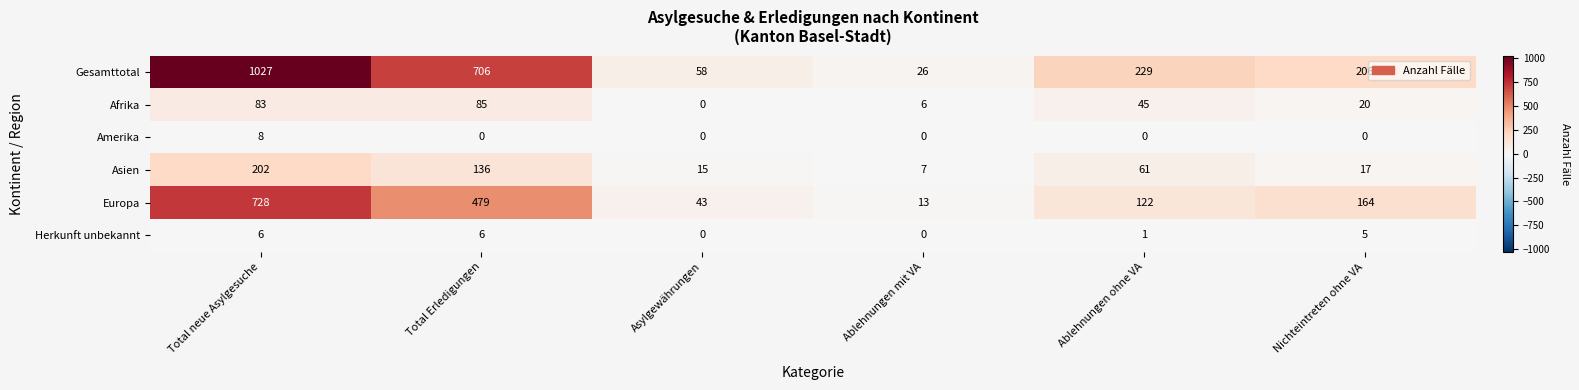

Between Asylgewährungen and Ablehnungen mit VA, which series saw the biggest shift?

Gesamttotal